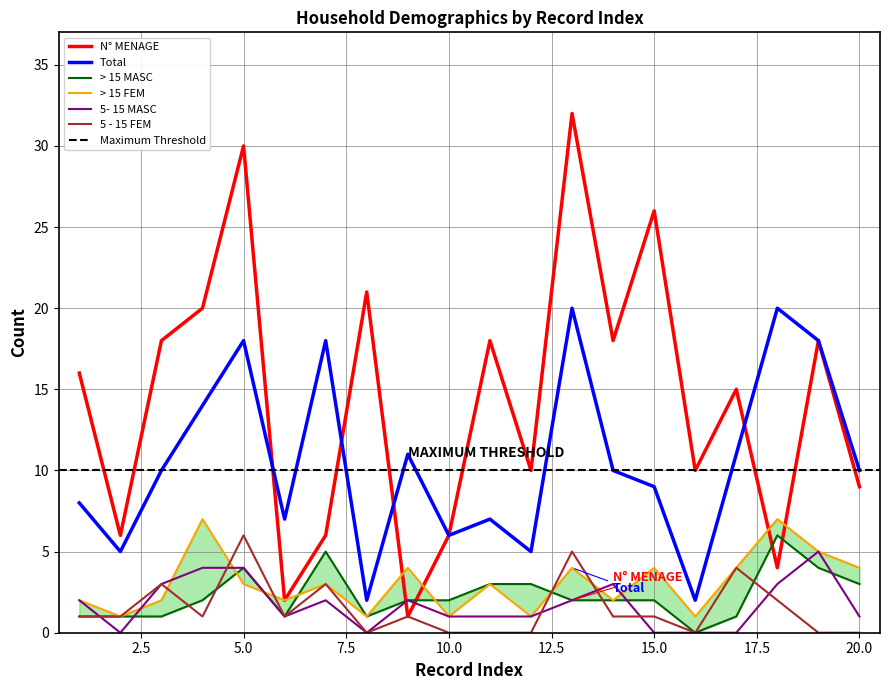

At which label does > 15 FEM reach its peak?

4